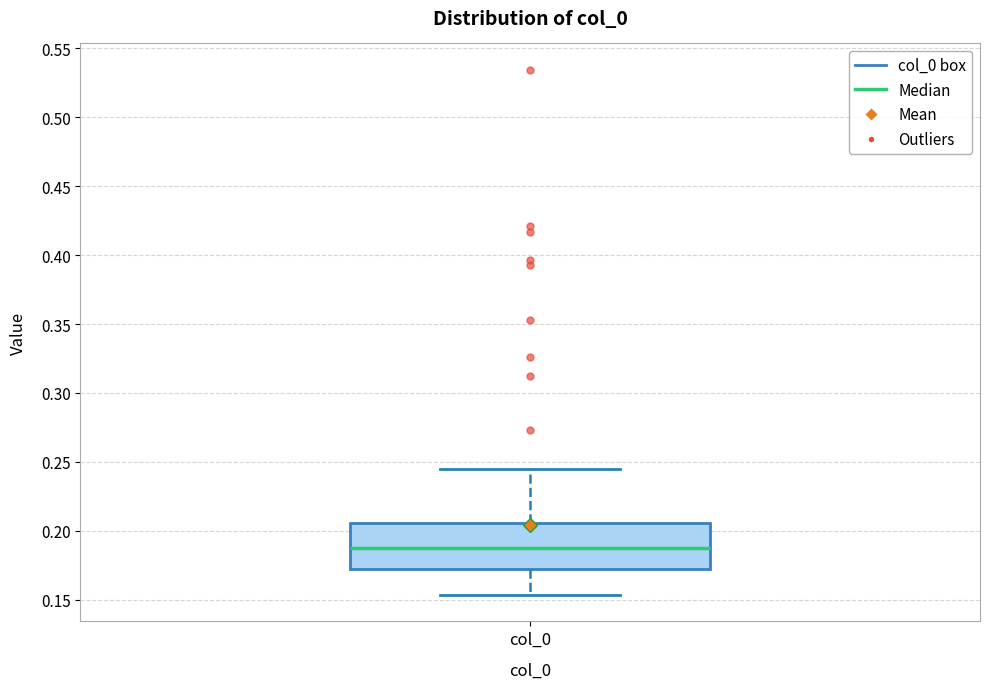

Transcribe this box plot: give where the median line is, the range the box spans, and where the two whiskers end, as read against the y-axis. The values are not printed on the chart, so give them approximately, as read against the axis.

median 0.190, box 0.170 to 0.205, whiskers 0.155 to 0.245